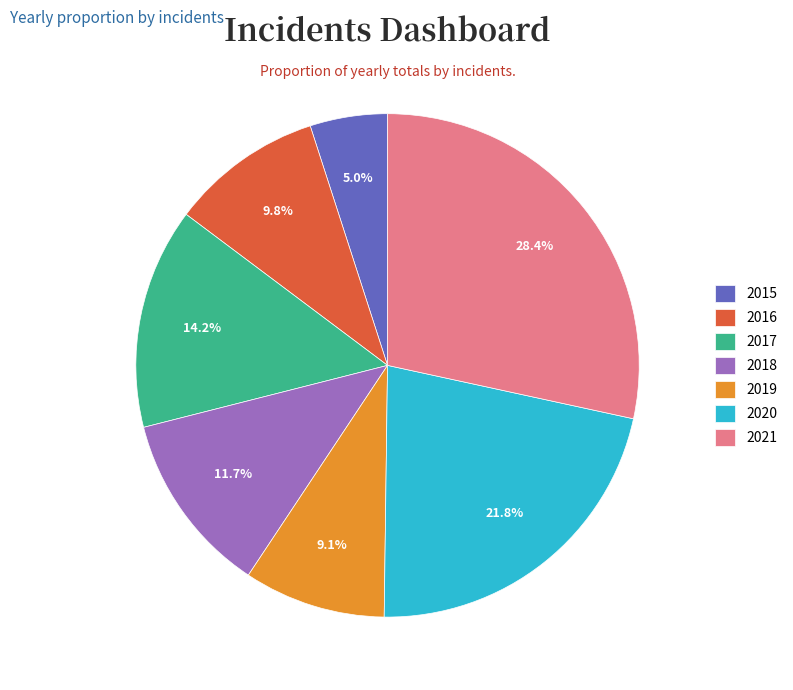

What portion of the pie excludes 2017?

85.8%